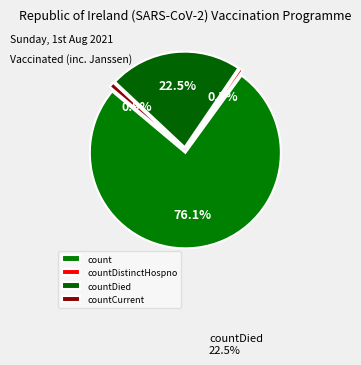

How much of the chart is everything except countCurrent?

99.1%